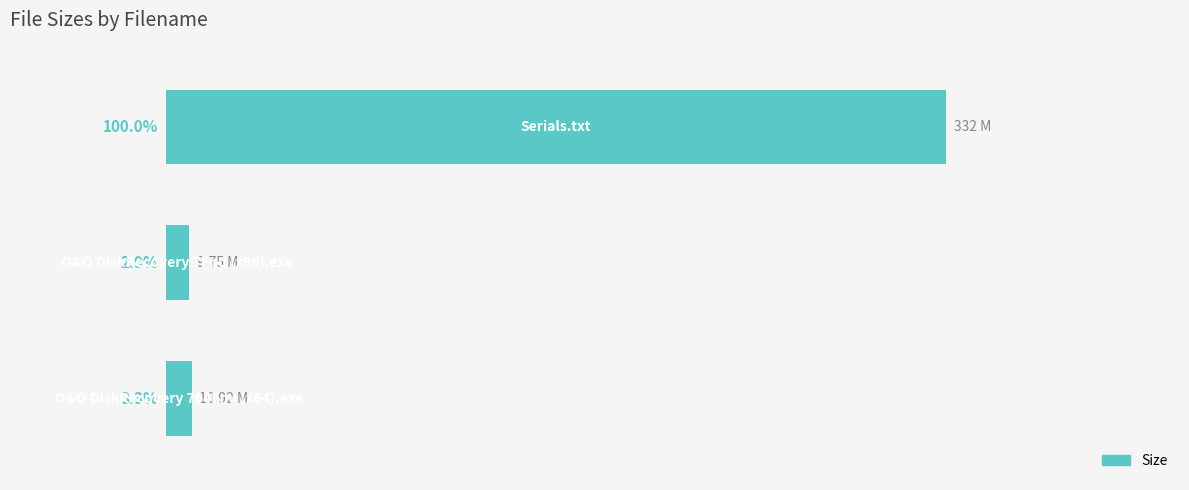

How many data points does each series have?

3